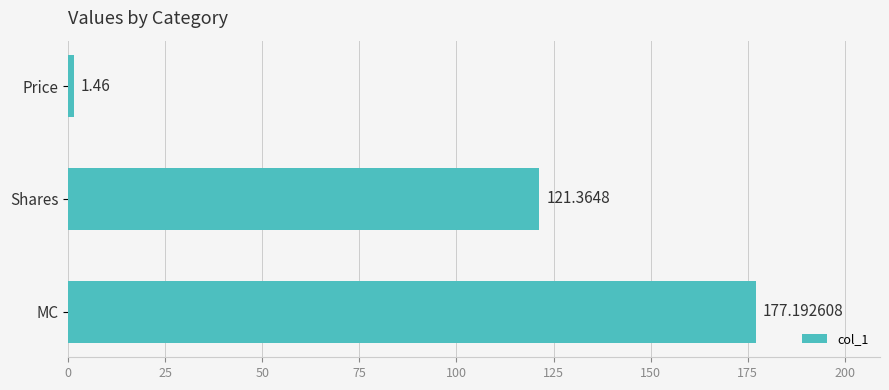

Which has a higher value, MC or Shares?

MC